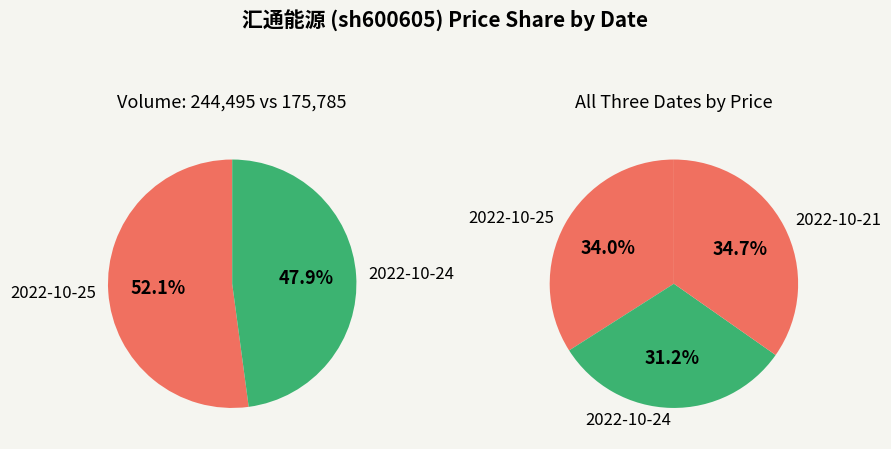

Is it true that 2022-10-24 (175785) is 18% of the pie?

False